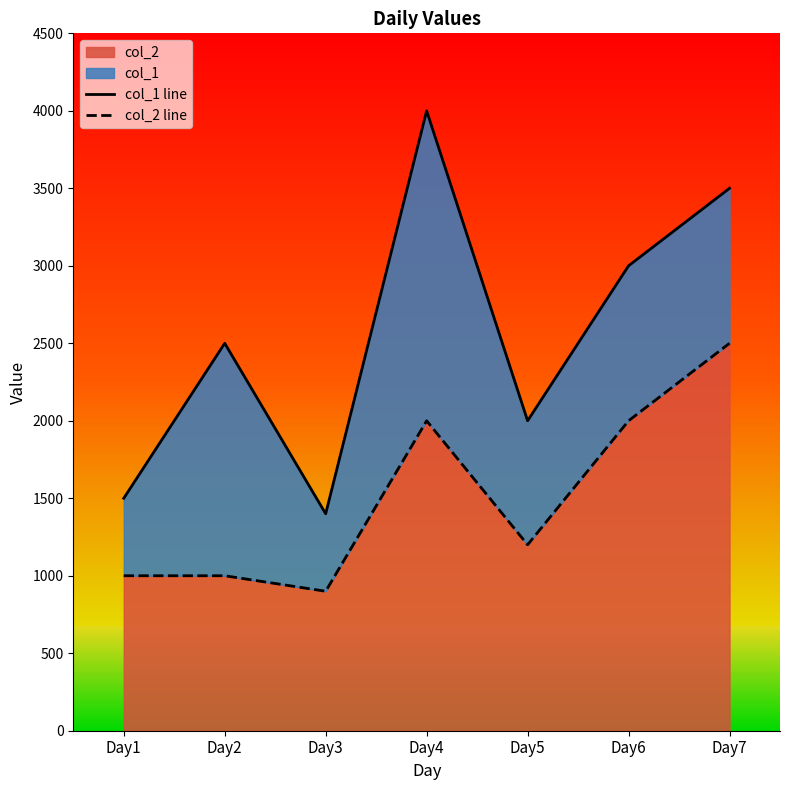

True or false: col_1 line and col_2 line intersect in this chart.

False